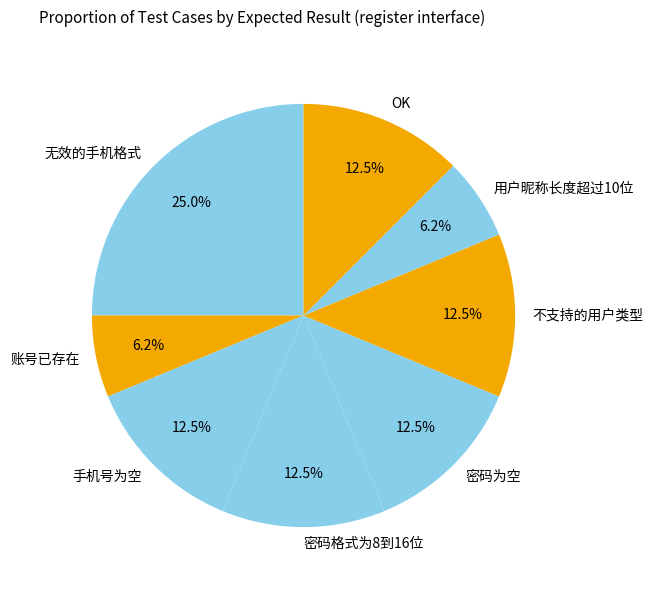

What is the ratio of the value at 手机号为空 to the value at 不支持的用户类型?

1.0